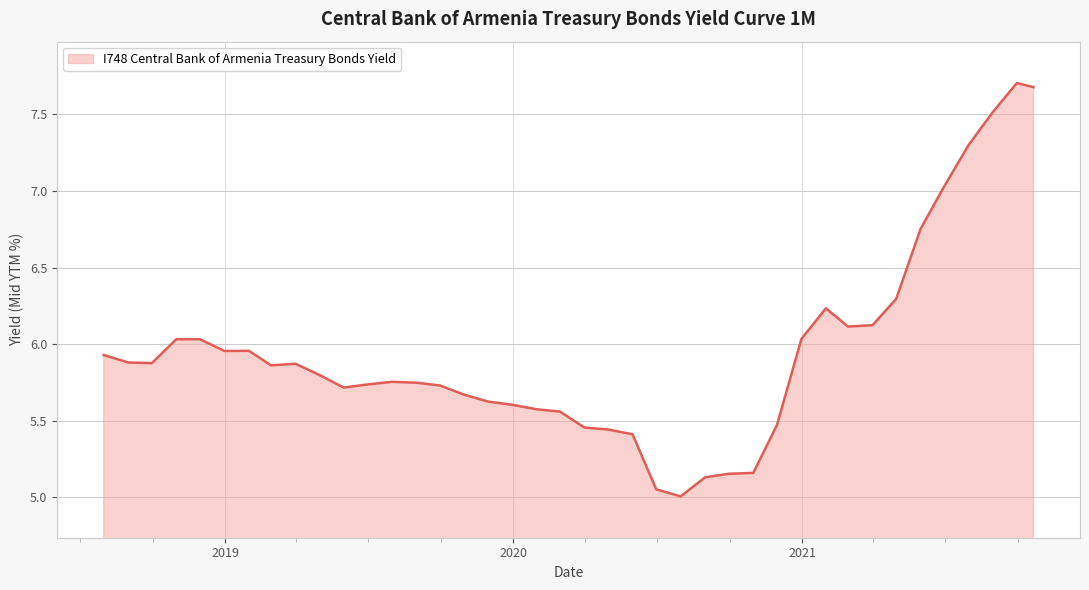

What is the greatest value displayed?

7.7